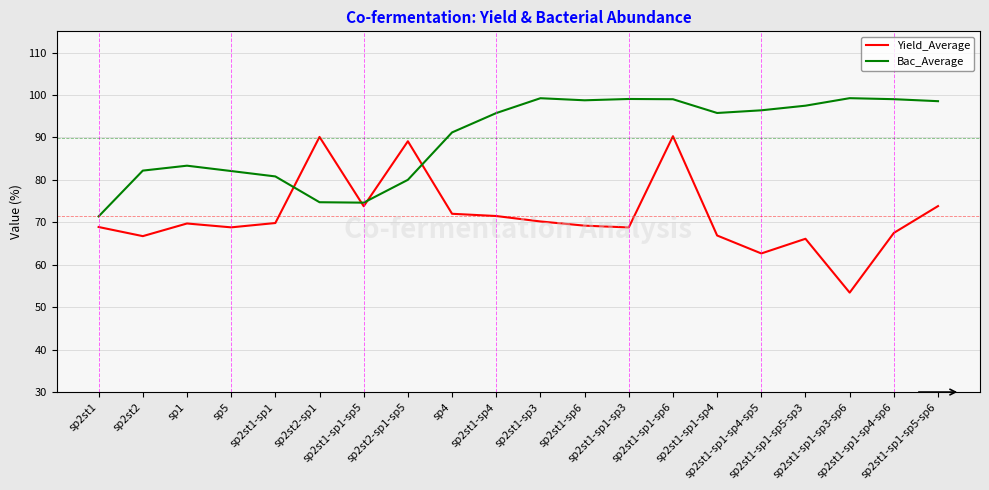

Where do Bac_Average and Yield_Average first cross each other?

sp2st1-sp1 and sp2st2-sp1